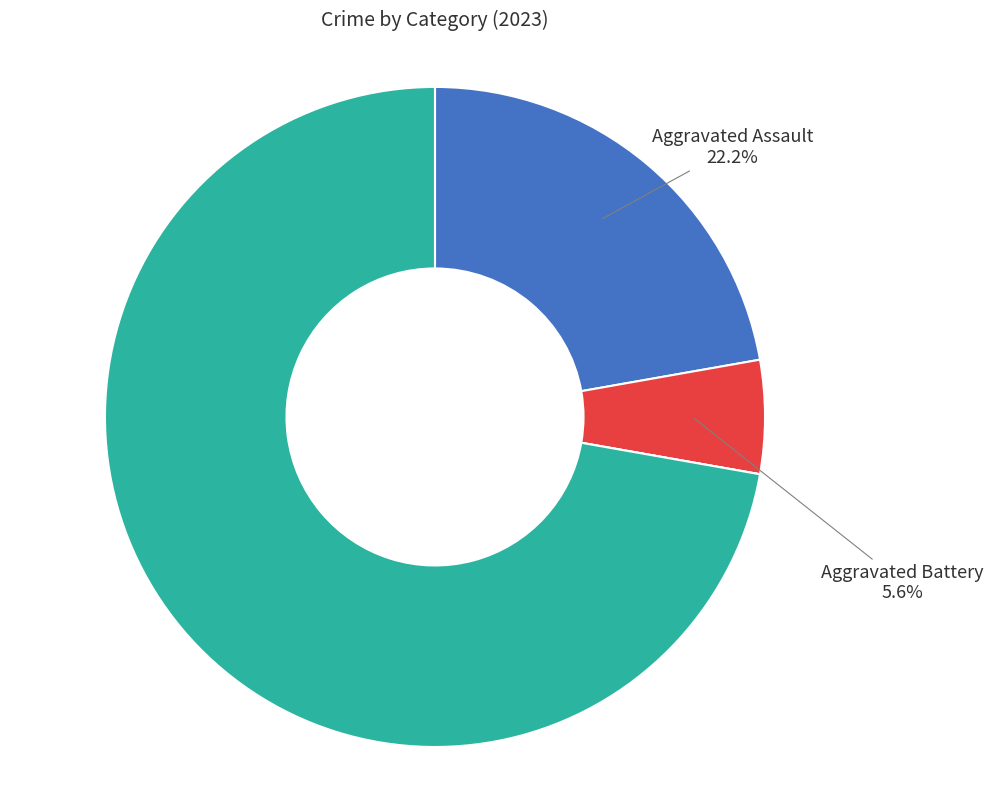

Is there a majority slice in this chart?

Yes